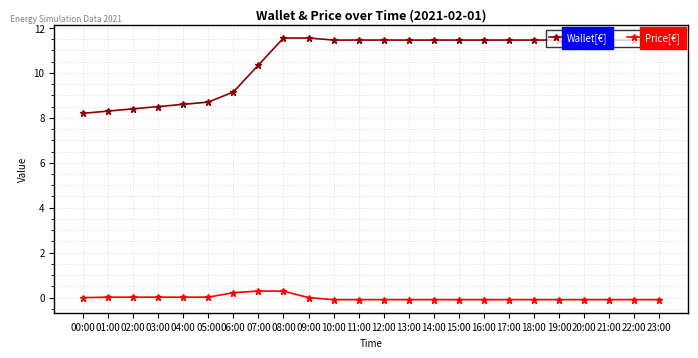

What is the difference between the Price[€] values at 04:00 and 08:00?

0.3